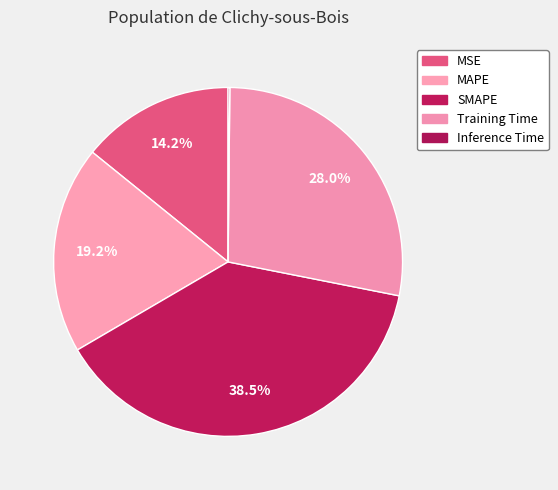

Which slice is the largest?

SMAPE